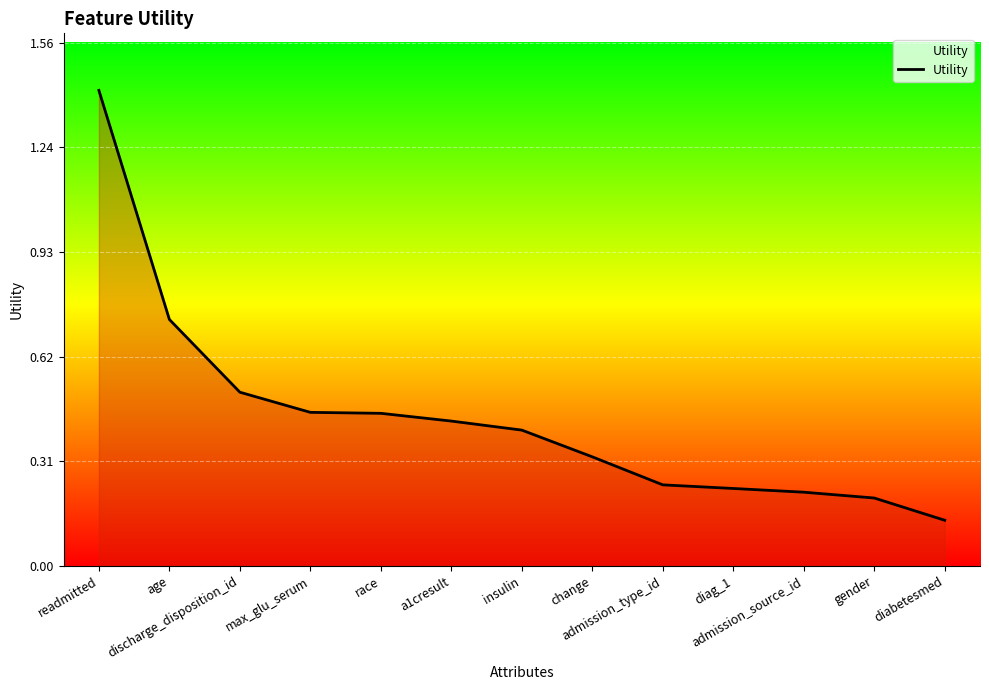

What is the greatest value displayed?

1.4